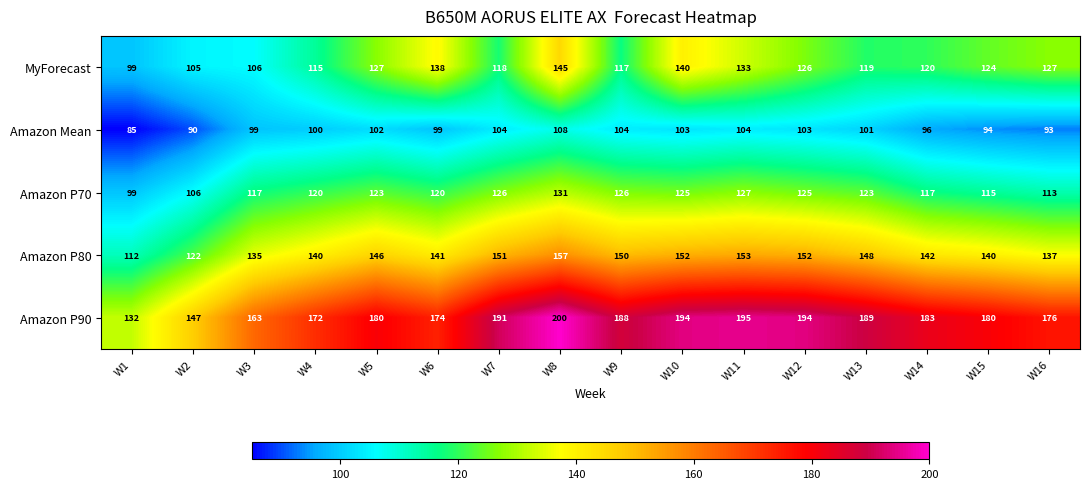

Which label corresponds to the largest value in the chart?

W8